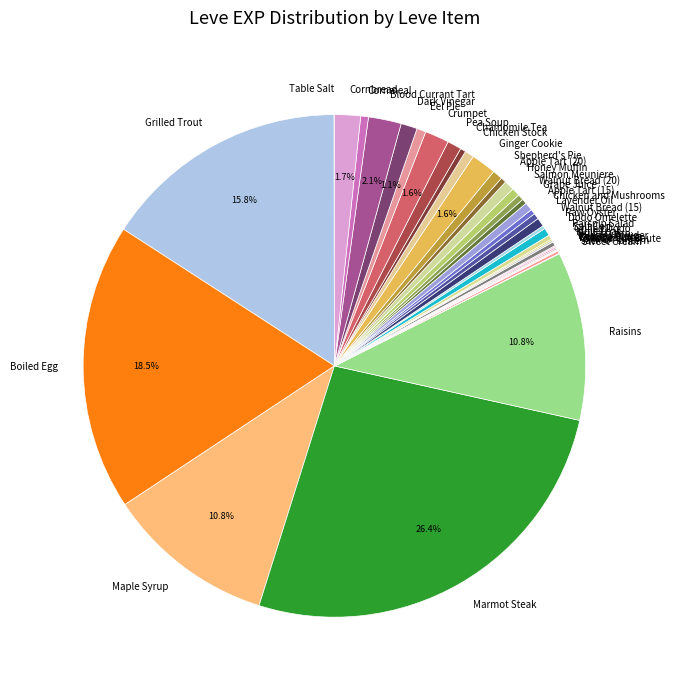

What is the largest slice in the pie chart?

Marmot Steak